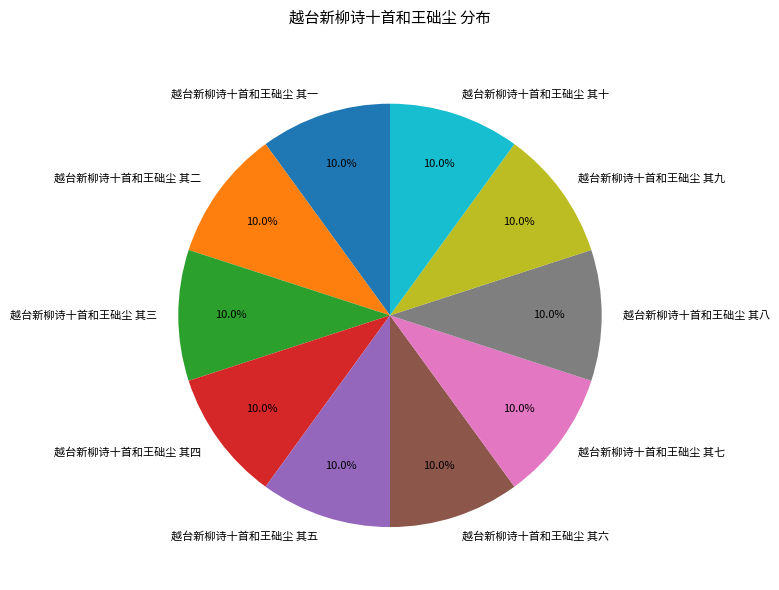

What is the total percentage of 越台新柳诗十首和王础尘 其二 and 越台新柳诗十首和王础尘 其六?

20.0%